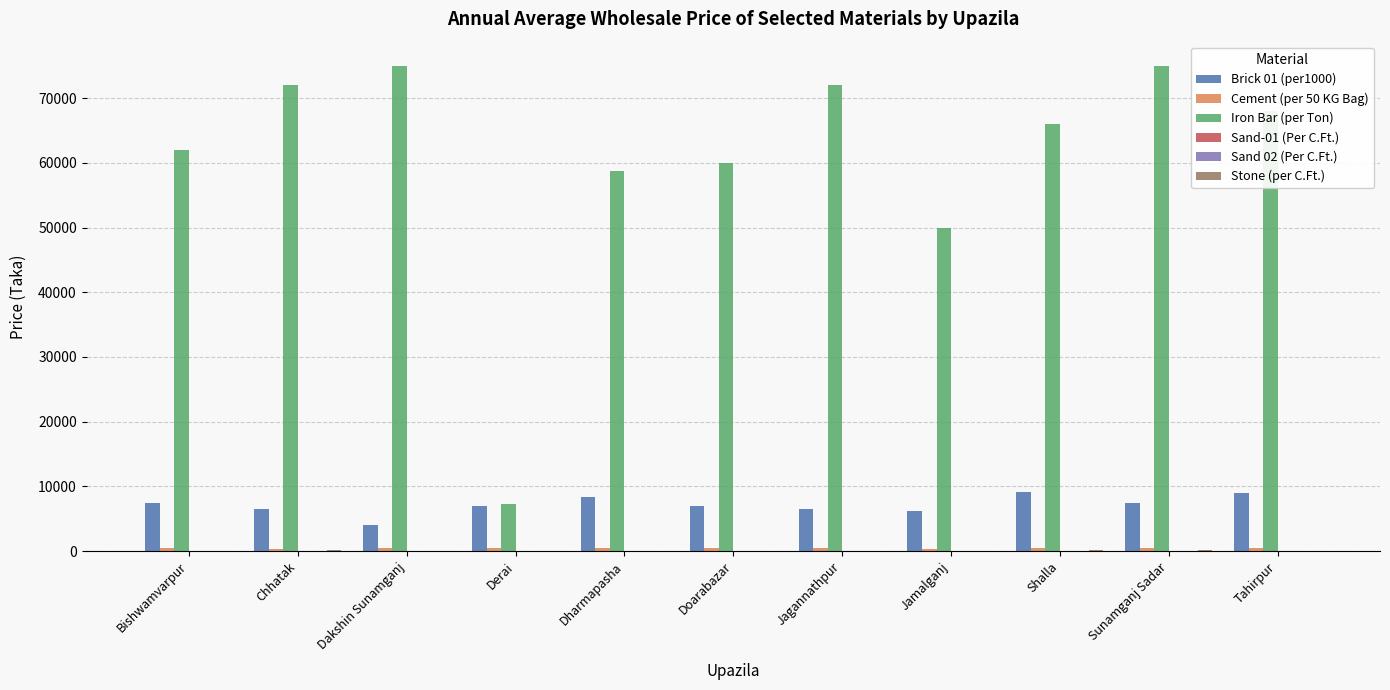

Which series has the largest total across all categories?

Iron Bar (per Ton)